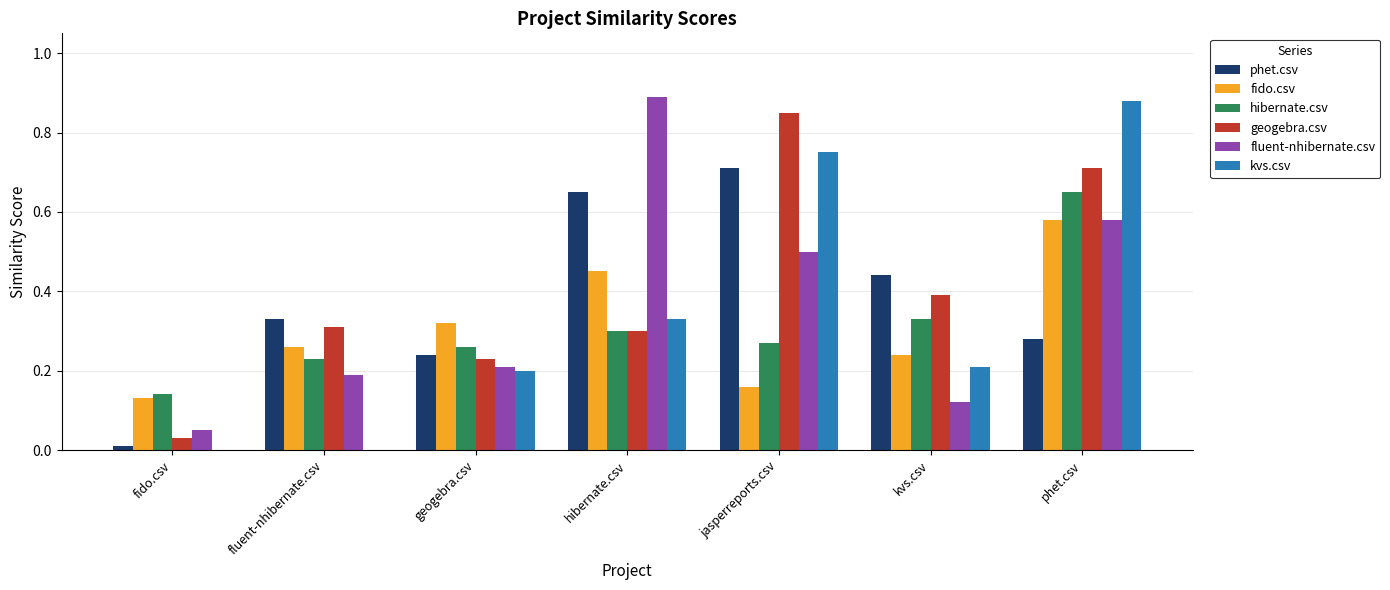

At which category is the sum across all series the highest?

phet.csv